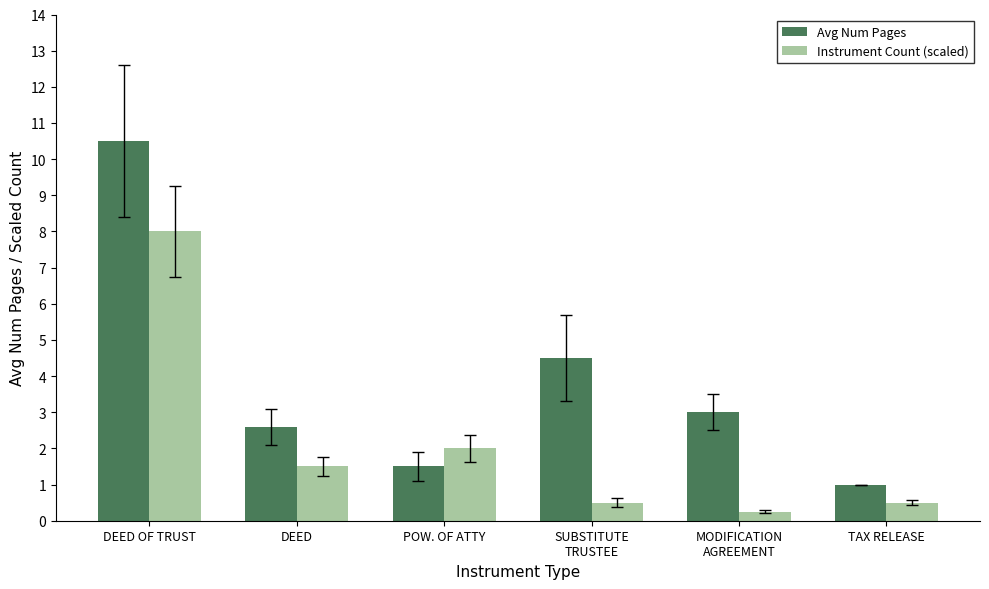

How many bars are there in total?

12